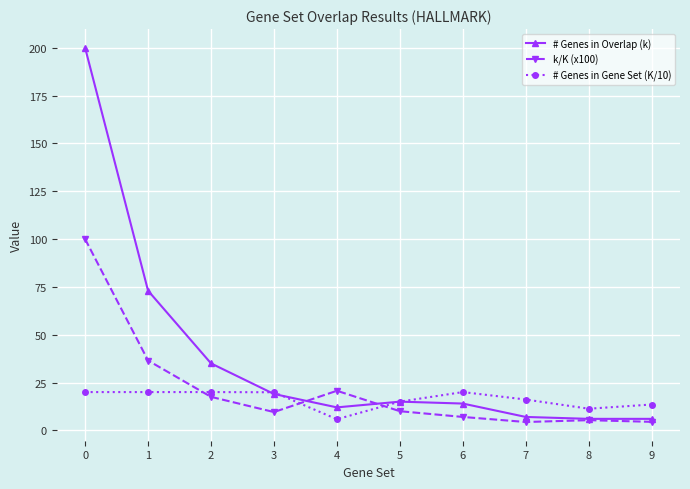

True or false: k/K (x100) has more than 0 interior local peaks.

True